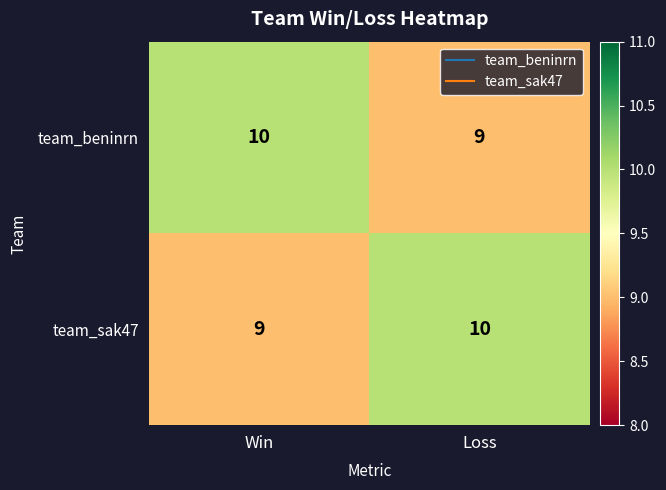

What is the difference between the highest and lowest values at Loss?

1